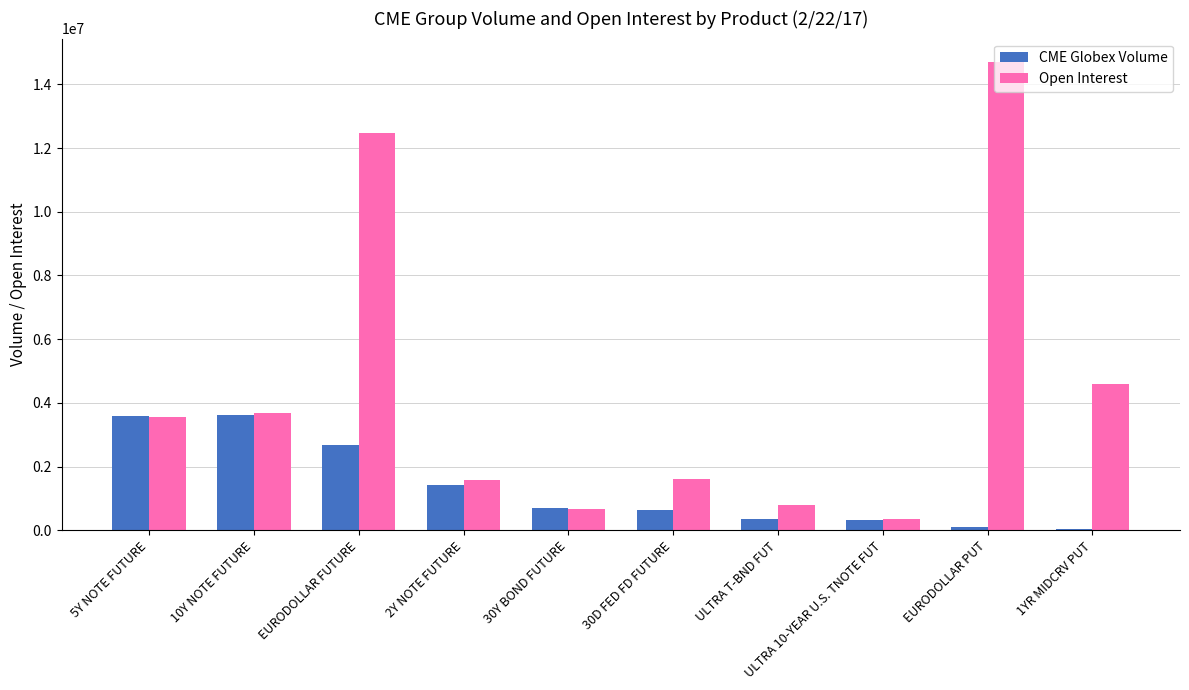

The value of CME Globex Volume at EURODOLLAR FUTURE is 2671416. True or false?

True